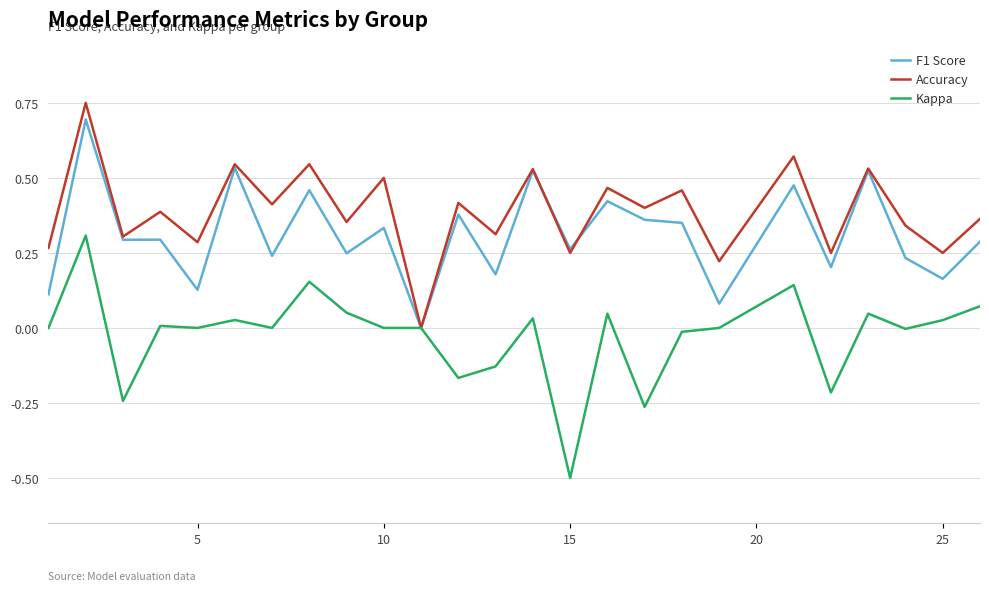

How many lines are shown in the chart?

3